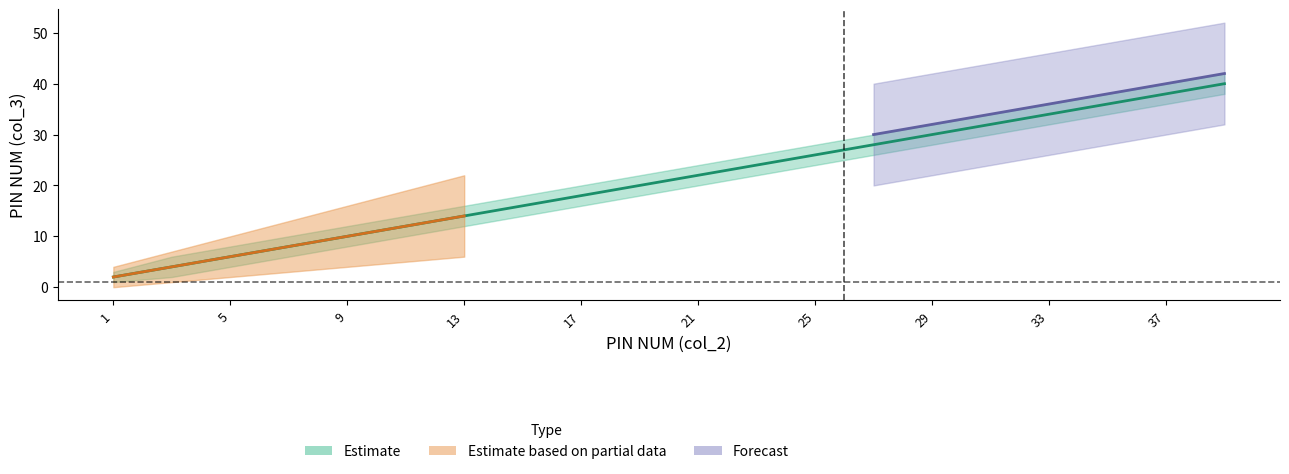

How many data points in Estimate_upper are above 24?

9